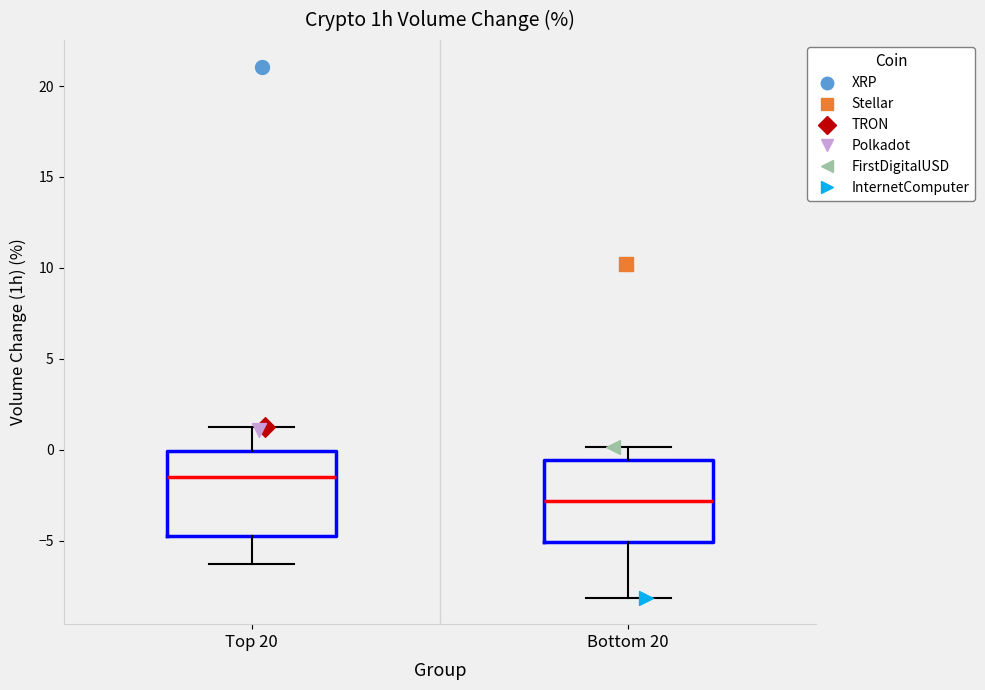

Where does the lower whisker of the box for Top 20 end on the y-axis? The values are not printed on the chart, so give them approximately, as read against the axis.

-6.5